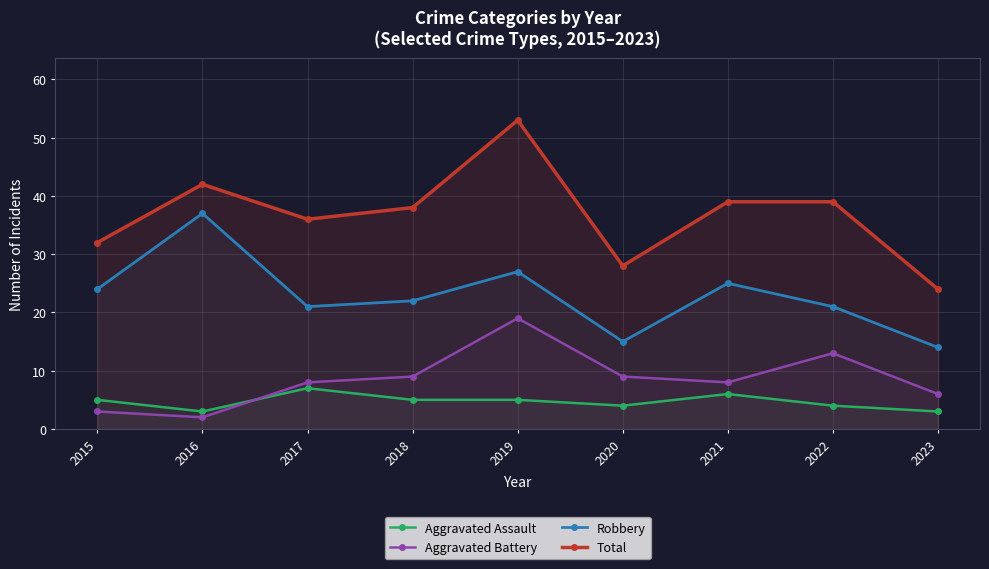

Is the value of Aggravated Battery at 2019 greater than the value of Aggravated Assault at 2022?

Yes